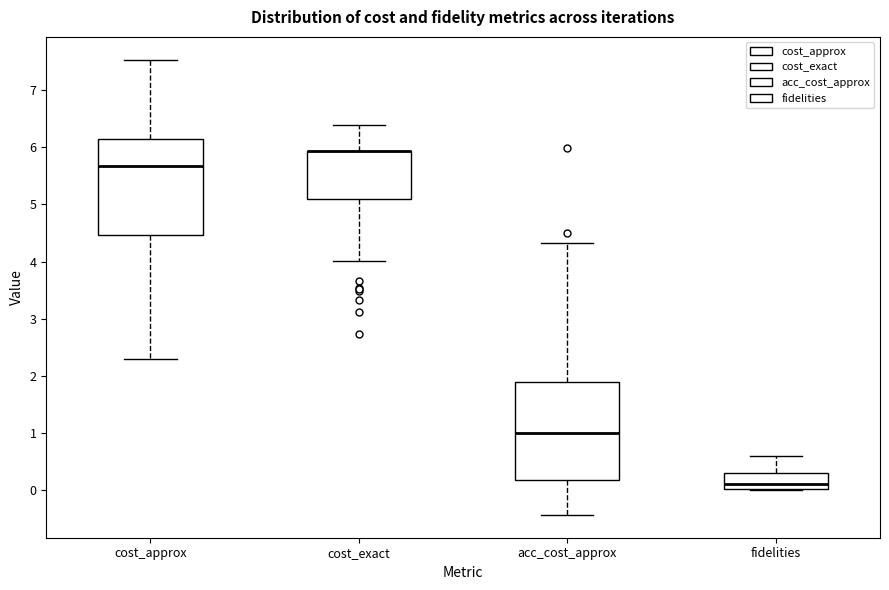

Where does the lower whisker of the box for acc_cost_approx end on the y-axis? The values are not printed on the chart, so give them approximately, as read against the axis.

-0.4